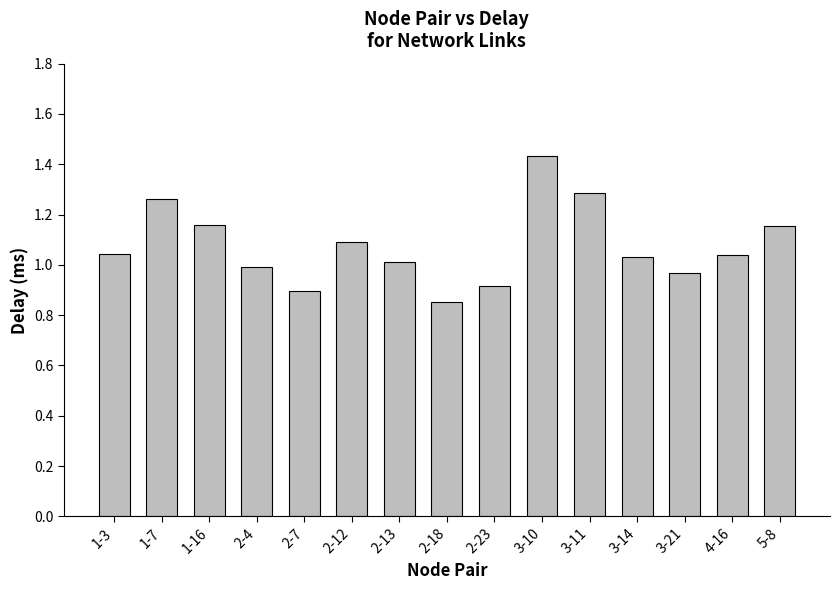

The chart shows a value of 0.3 at 2-13. True or false?

False